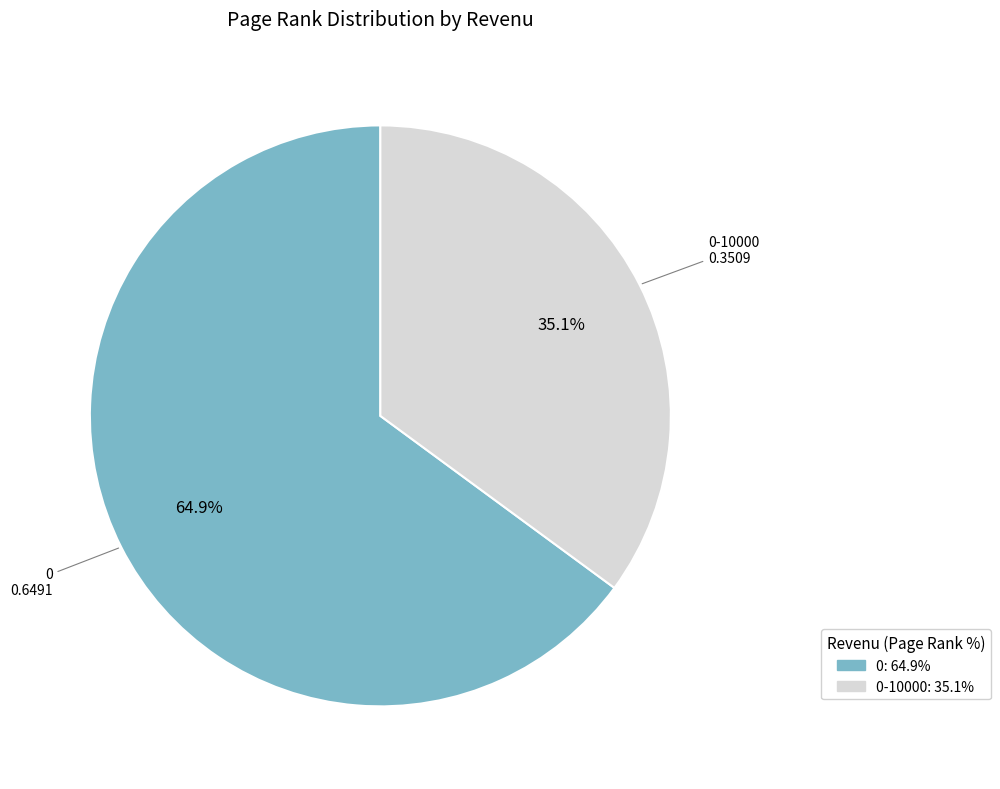

Is there a majority slice in this chart?

Yes